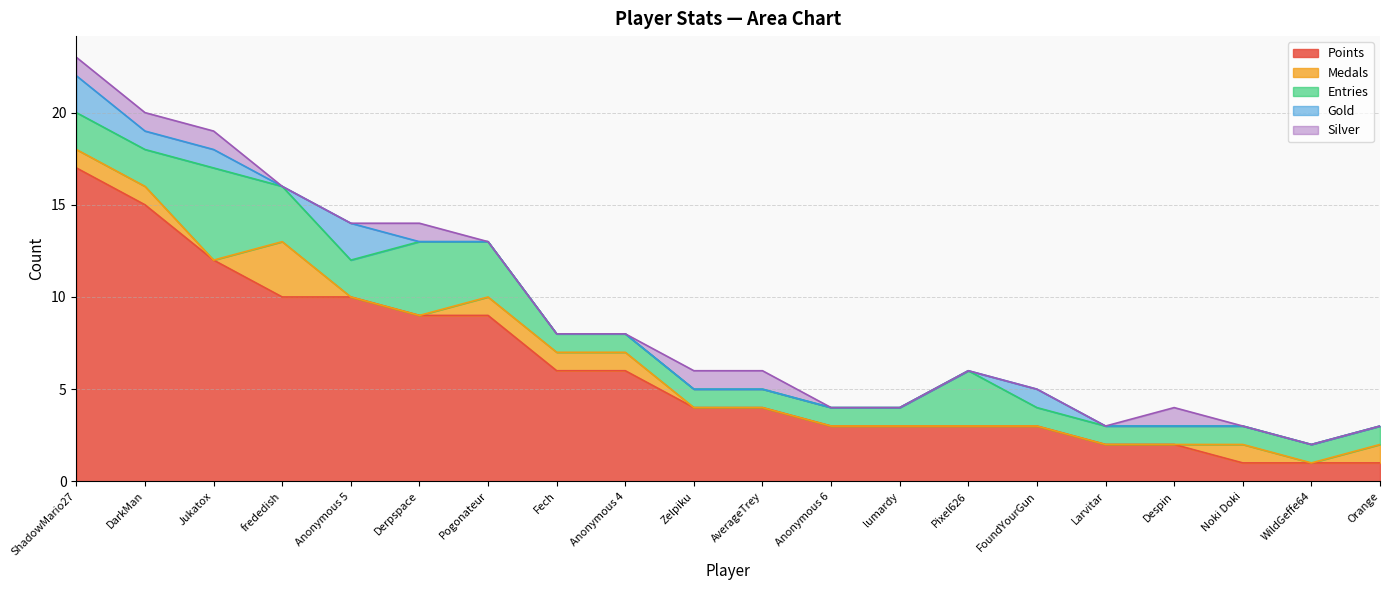

Where do Medals and Silver first cross each other?

Jukatox and frededish